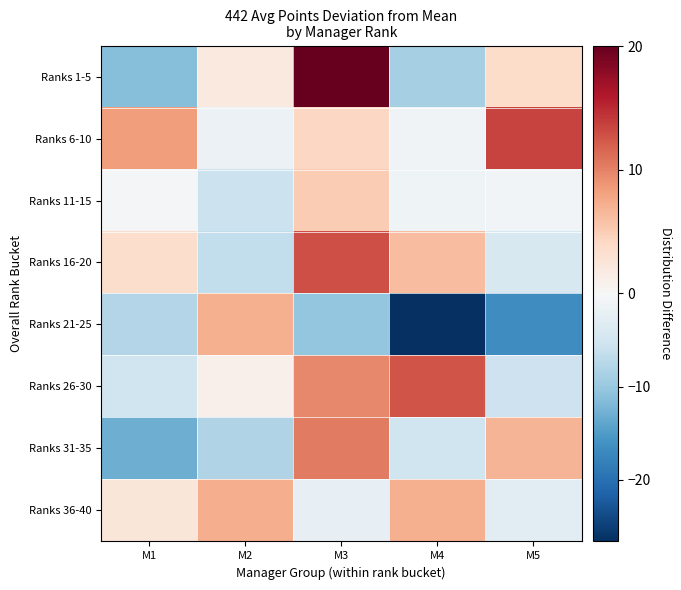

Reading left to right, extract all data points from this chart.

Ranks 1-5: M1=-11.3	M2=2.0	M3=20.1	M4=-8.9	M5=3.7
Ranks 6-10: M1=8.4	M2=-1.6	M3=4.2	M4=-0.8	M5=13.6
Ranks 11-15: M1=-0.3	M2=-5.6	M3=5.1	M4=-1.1	M5=-0.6
Ranks 16-20: M1=3.6	M2=-6.5	M3=13.0	M4=6.3	M5=-4.3
Ranks 21-25: M1=-7.7	M2=7.2	M3=-10.3	M4=-26.6	M5=-16.6
Ranks 26-30: M1=-5.3	M2=1.1	M3=9.7	M4=12.7	M5=-5.4
Ranks 31-35: M1=-12.9	M2=-7.9	M3=10.5	M4=-5.2	M5=6.9
Ranks 36-40: M1=2.5	M2=7.3	M3=-2.1	M4=7.1	M5=-2.7